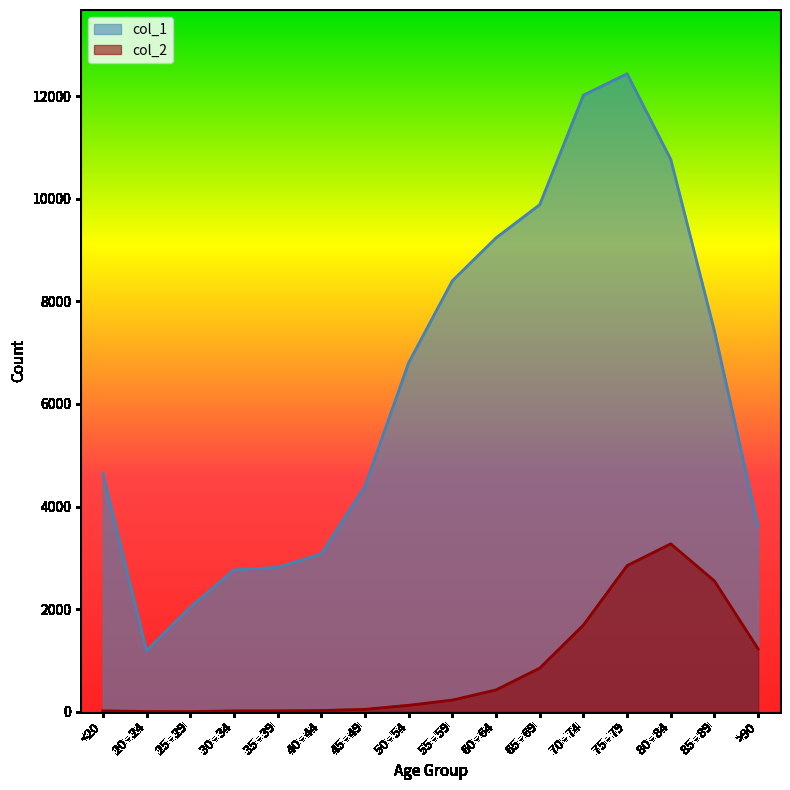

Rank the series by their average value, from lowest to highest.

col_2, col_1